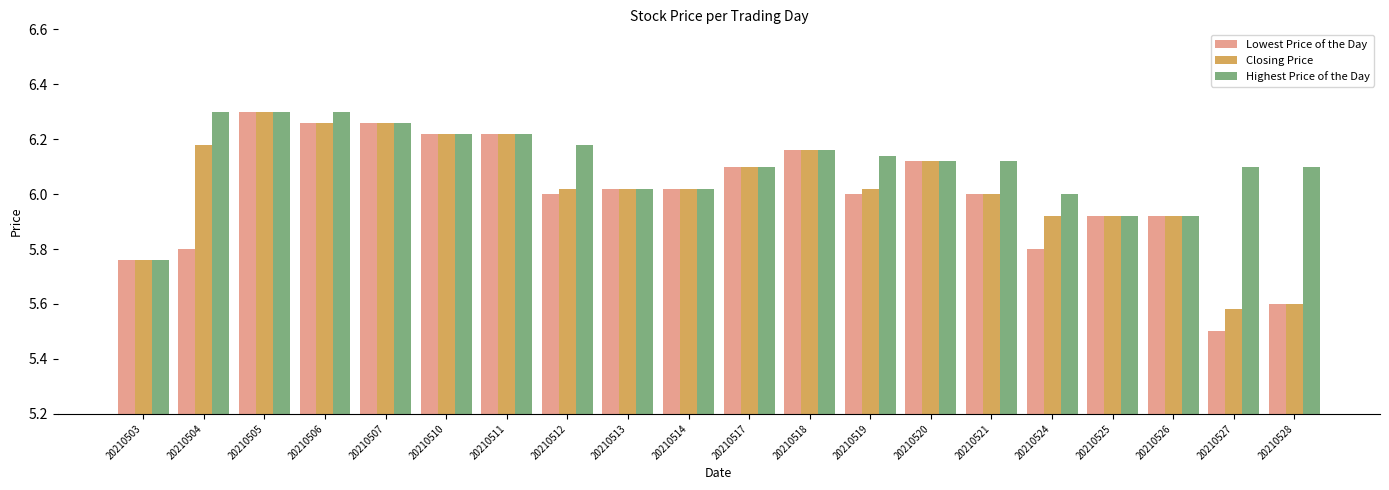

Count the number of categories in the chart.

20